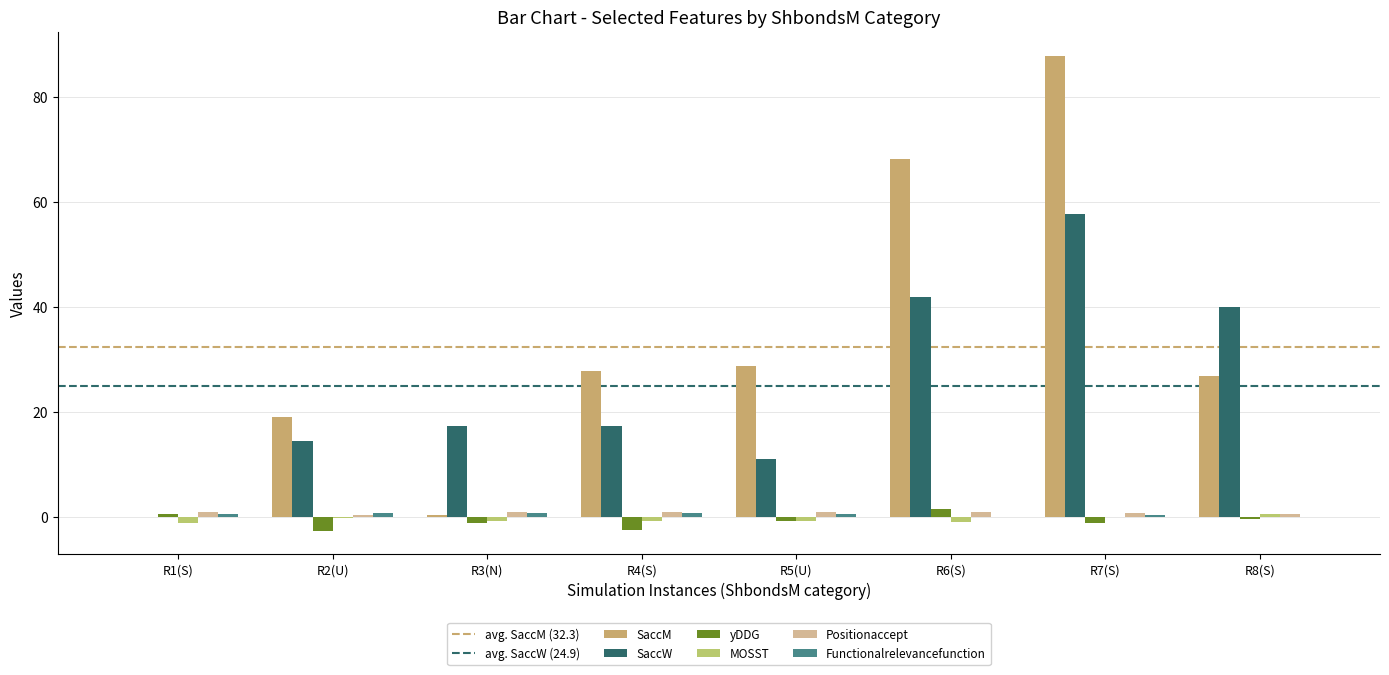

Are the bars grouped side by side (vs. stacked)?

Yes